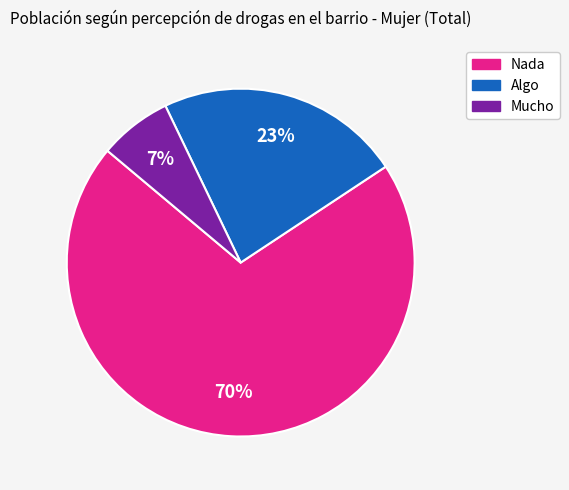

Between Nada and Mucho, which is larger?

Nada